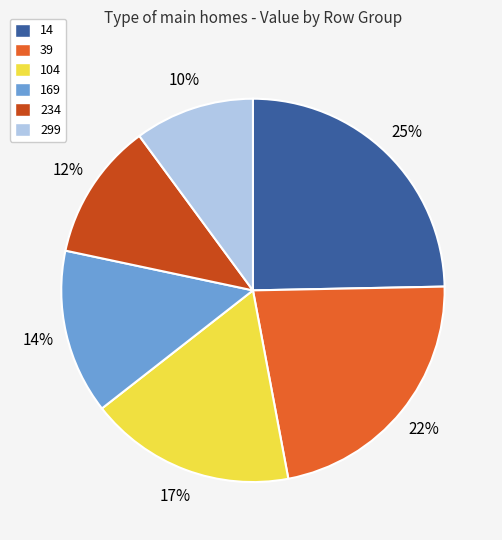

To the nearest percent, what is the difference between the largest and smallest slice percentages?

15%